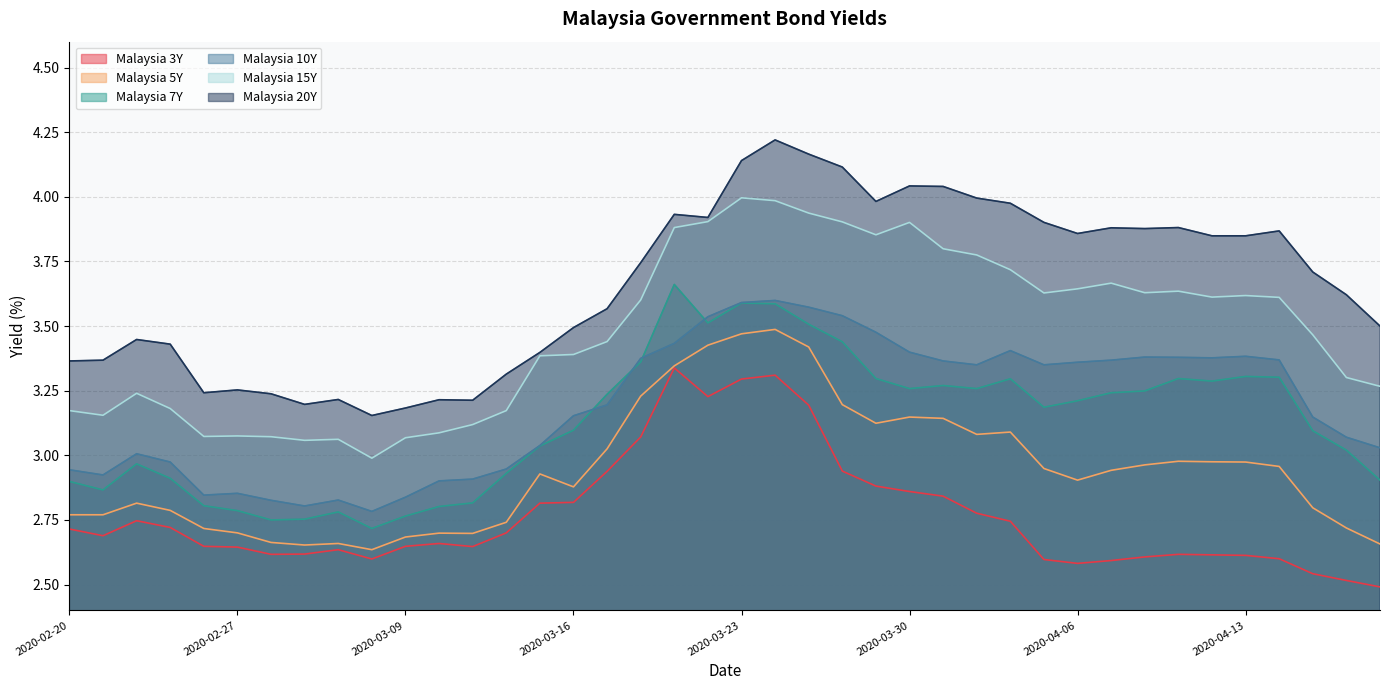

At which label is Malaysia 10Y closest to 3?

2020-02-24